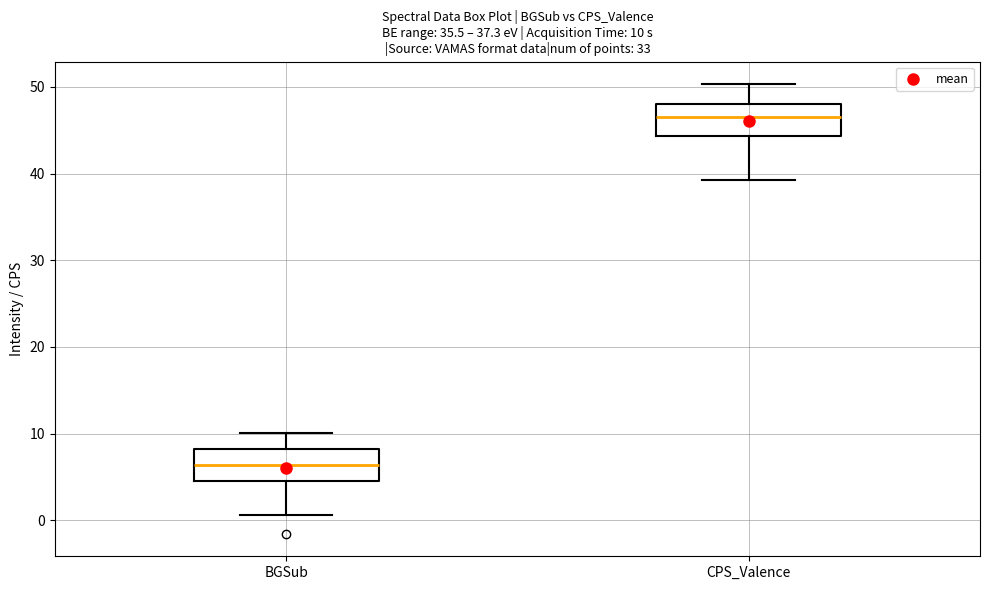

Which box has the highest median line?

CPS_Valence